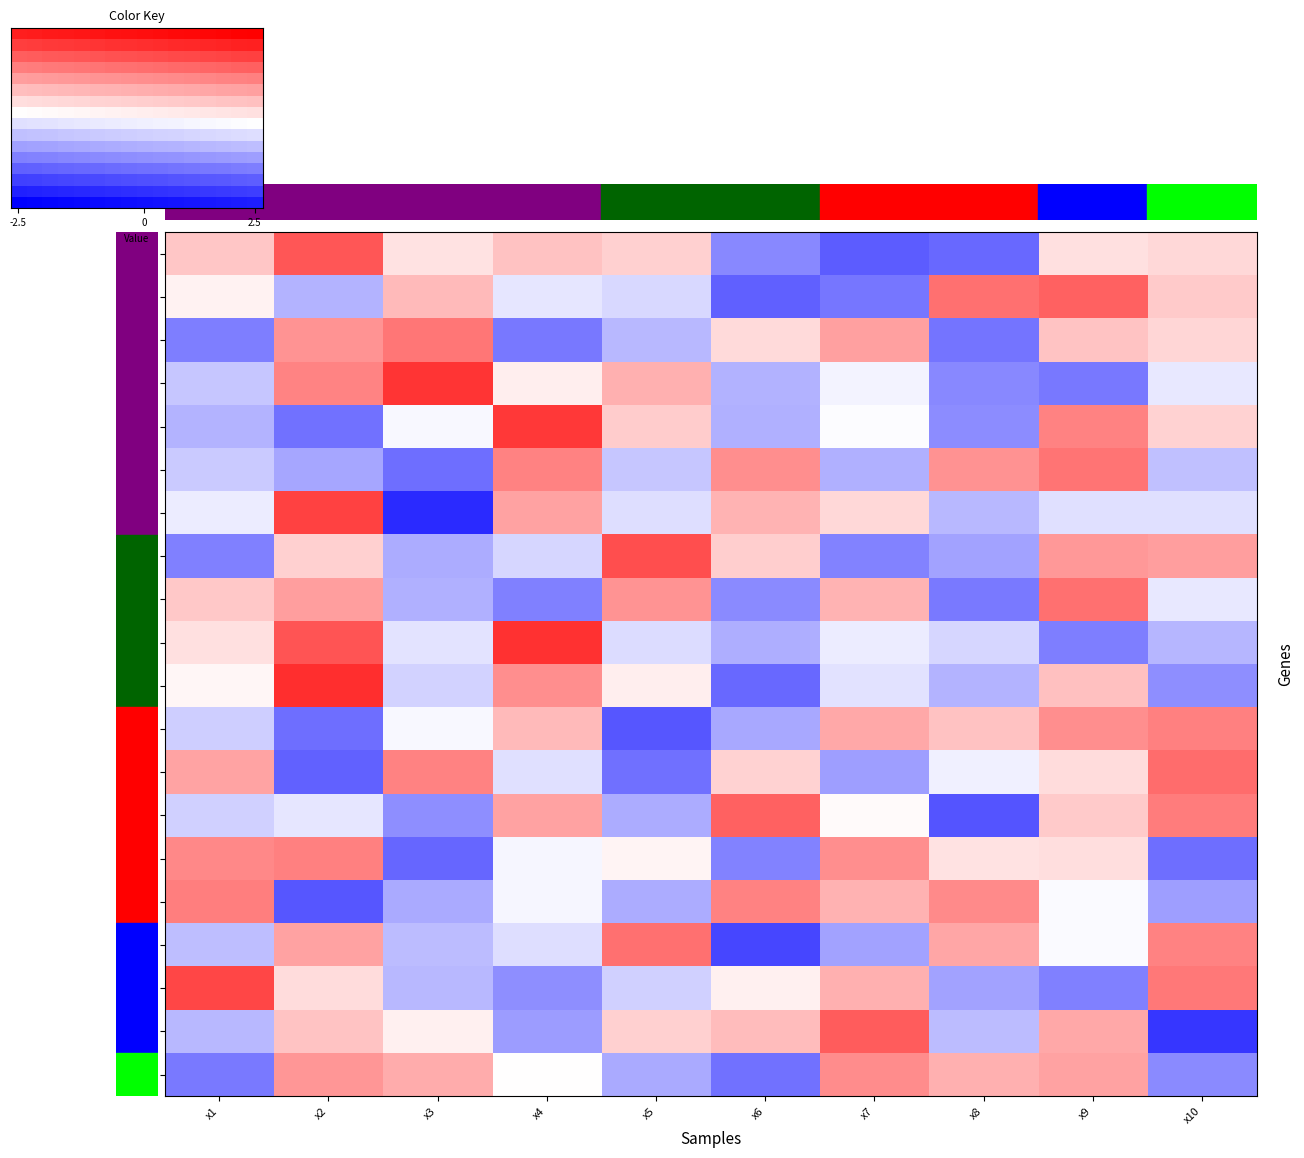

True or false: 19 has a value of 0.2 at x3.

False